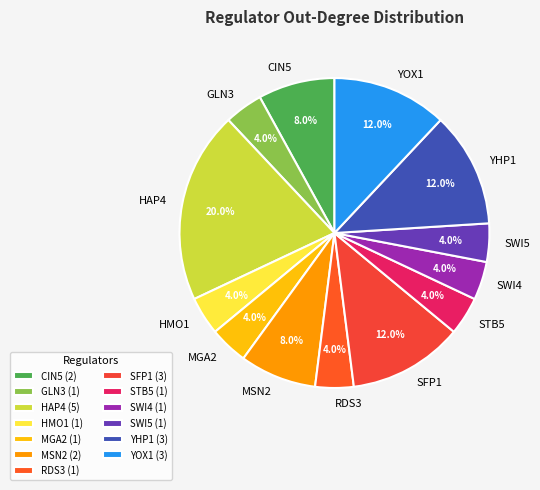

True or false: MSN2 accounts for 1% of the total.

False